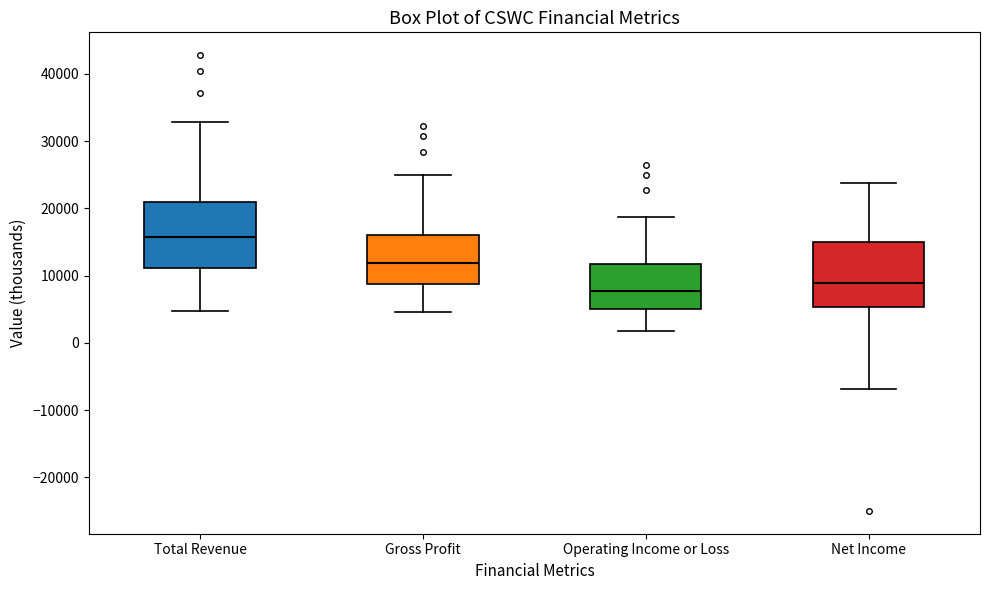

Reading left to right, read every box against the y-axis: the position of its median line, the range the box covers, and the ends of its whiskers. The values are not printed on the chart, so give them approximately, as read against the axis.

Total Revenue: median 16000, box 11000 to 21000, whiskers 5000 to 33000
Gross Profit: median 12000, box 9000 to 16000, whiskers 5000 to 25000
Operating Income or Loss: median 8000, box 5000 to 12000, whiskers 2000 to 19000
Net Income: median 9000, box 5000 to 15000, whiskers -7000 to 24000